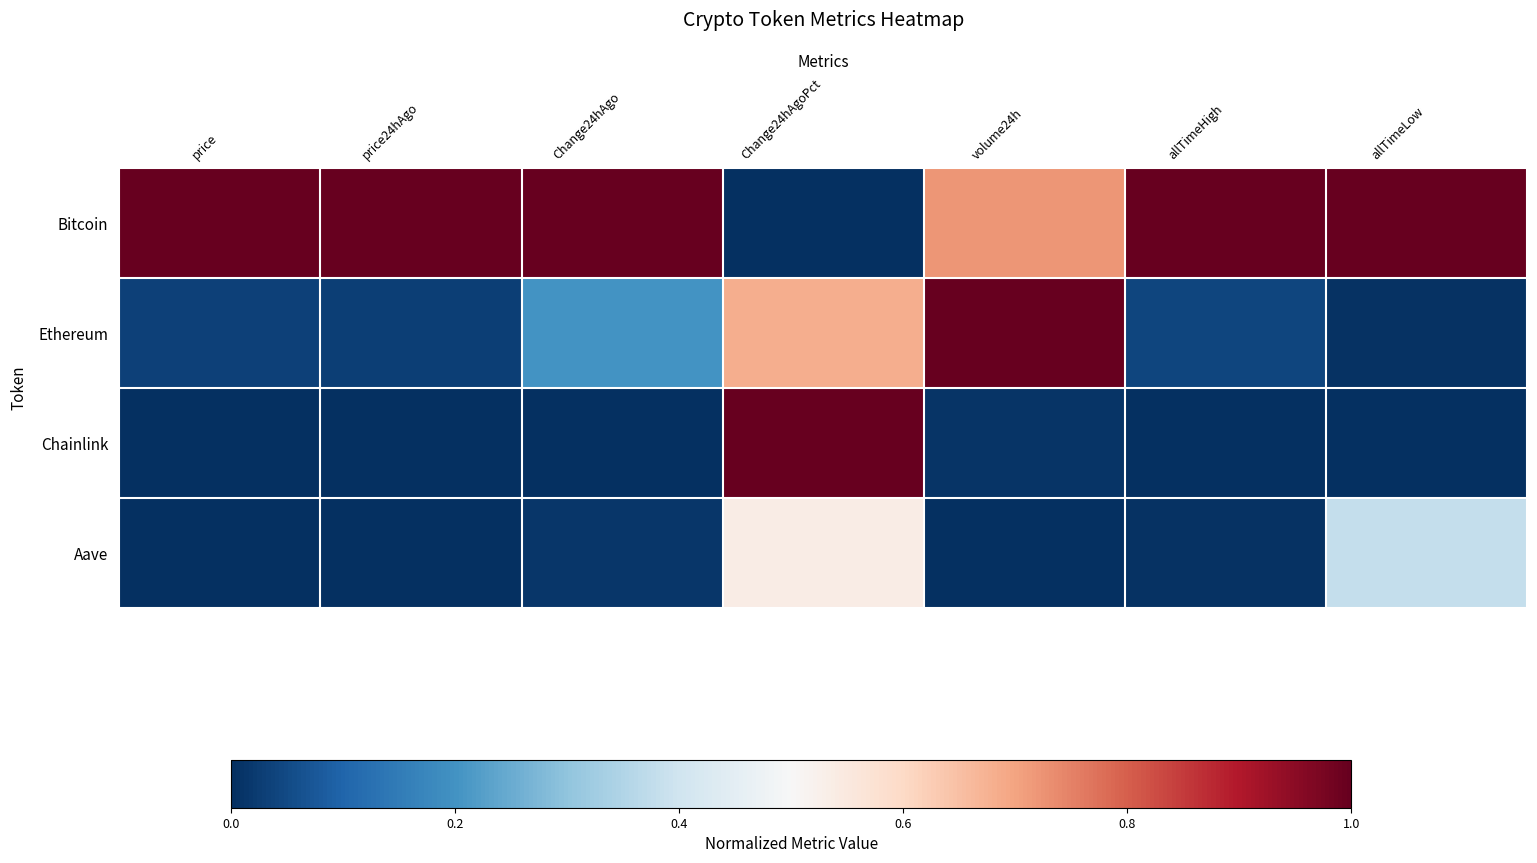

Reading left to right, what are all the values shown in this chart?

Bitcoin: price=1.0	price24hAgo=1.0	Change24hAgo=1.0	Change24hAgoPct=0.0	volume24h=0.7	allTimeHigh=1.0	allTimeLow=1.0
Ethereum: price=0.0	price24hAgo=0.0	Change24hAgo=0.2	Change24hAgoPct=0.7	volume24h=1.0	allTimeHigh=0.0	allTimeLow=0.0
Chainlink: price=0.0	price24hAgo=0.0	Change24hAgo=0.0	Change24hAgoPct=1.0	volume24h=0.0	allTimeHigh=0.0	allTimeLow=0.0
Aave: price=0.0	price24hAgo=0.0	Change24hAgo=0.0	Change24hAgoPct=0.5	volume24h=0.0	allTimeHigh=0.0	allTimeLow=0.4